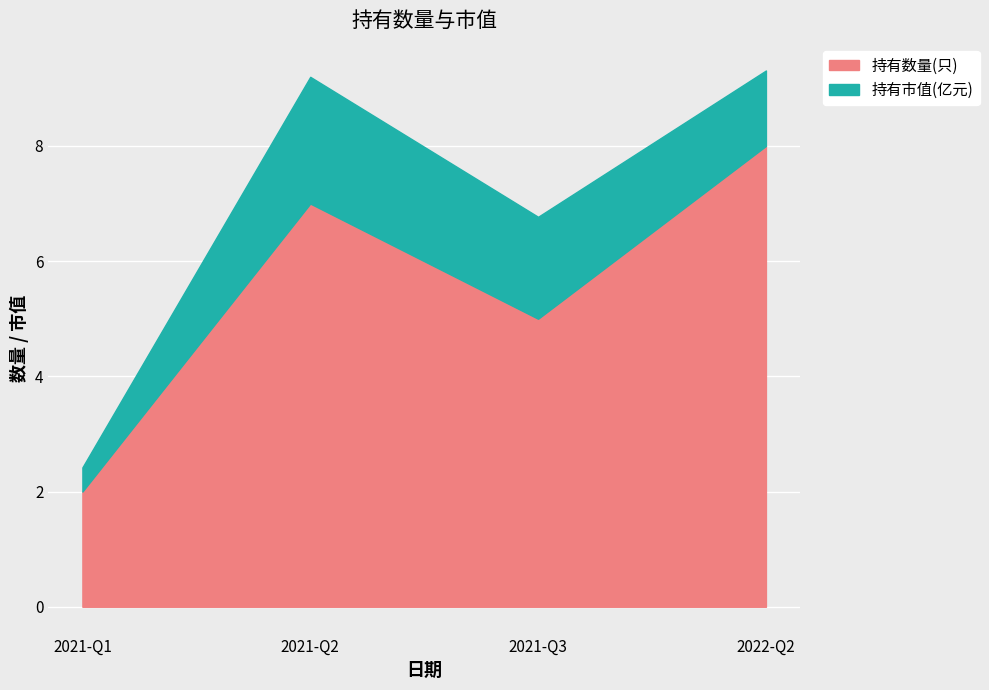

What is the minimum value shown in the chart?

2